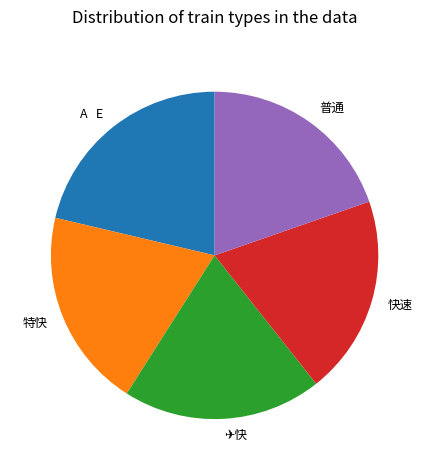

True or false: 特快 accounts for 20% of the total.

True